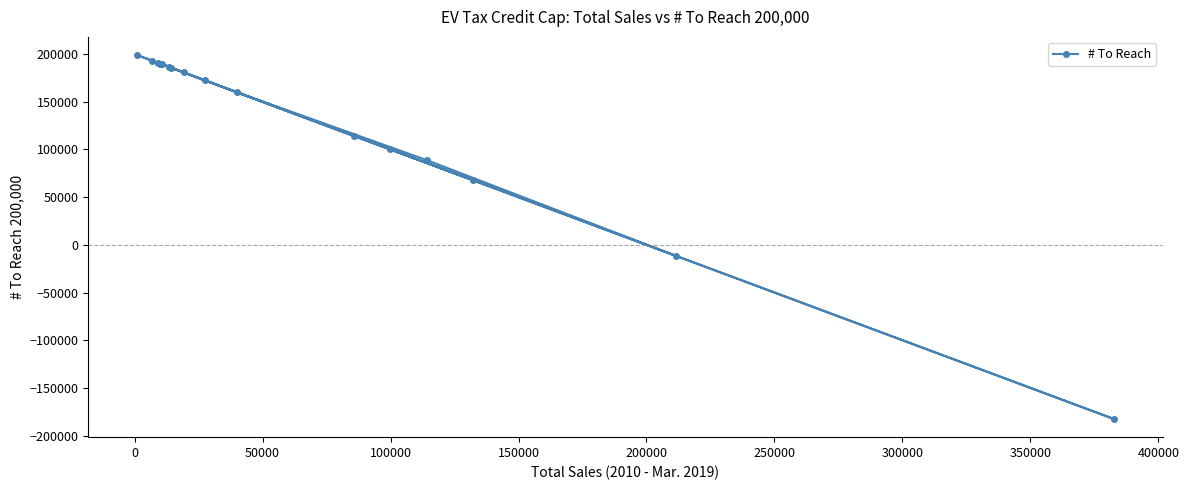

What is the smallest value displayed?

-182573